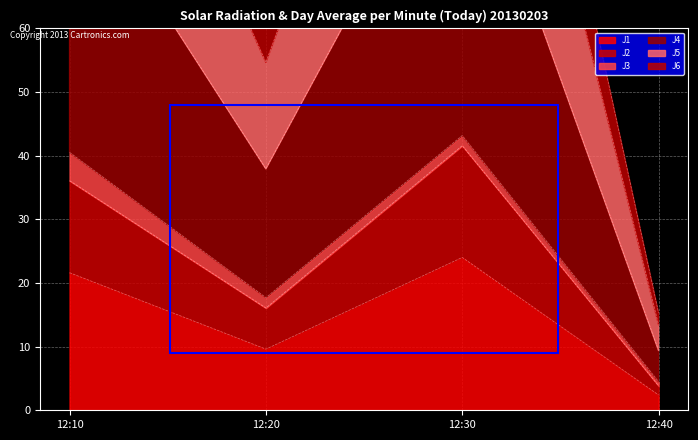

What is the total value across all series at 12:10?

407.4